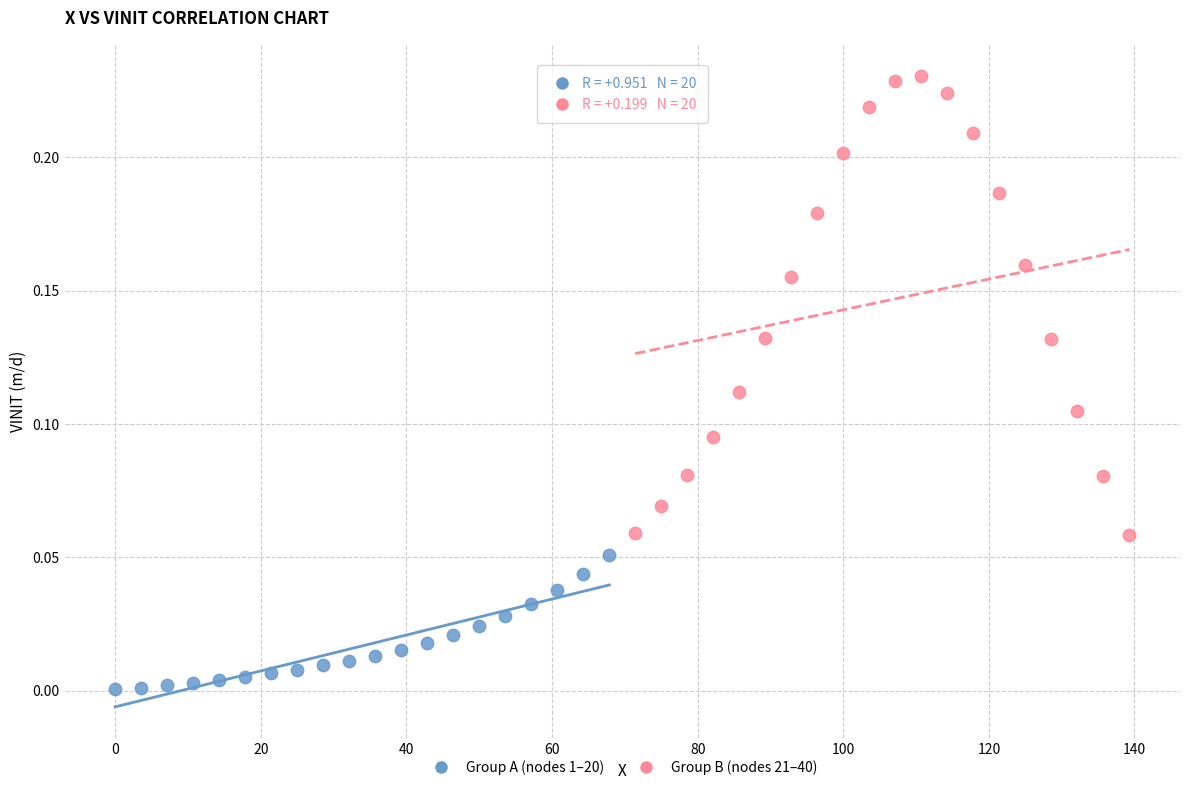

Which series has the largest Y range (max minus min)?

Group B (nodes 21–40)